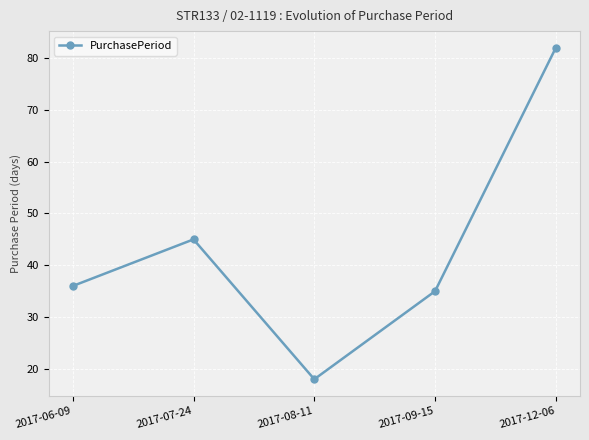

What is the ratio of the value at 2017-07-24 to the value at 2017-09-15?

1.3